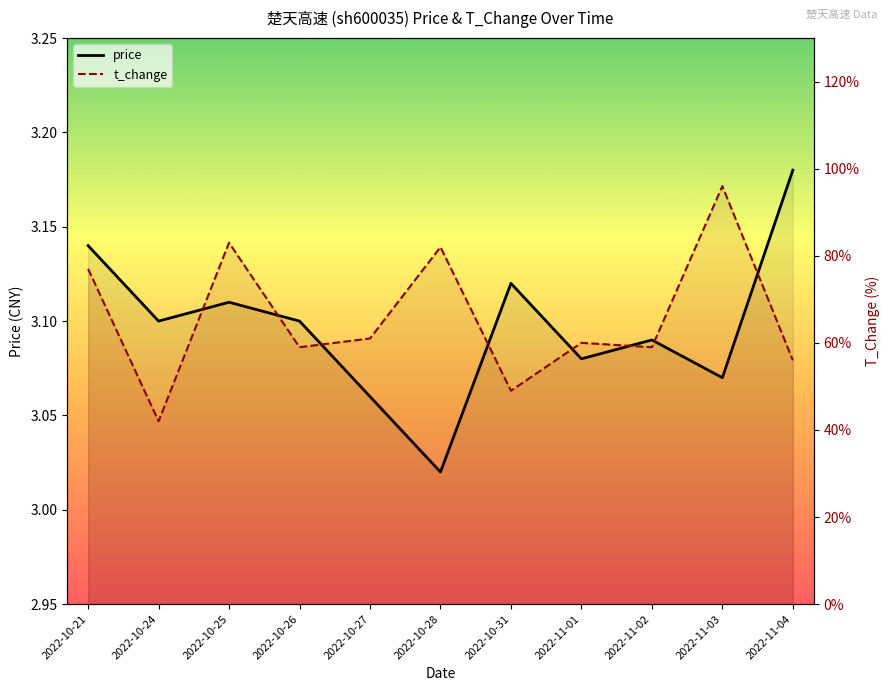

What is the average value of the t_change series?

0.7